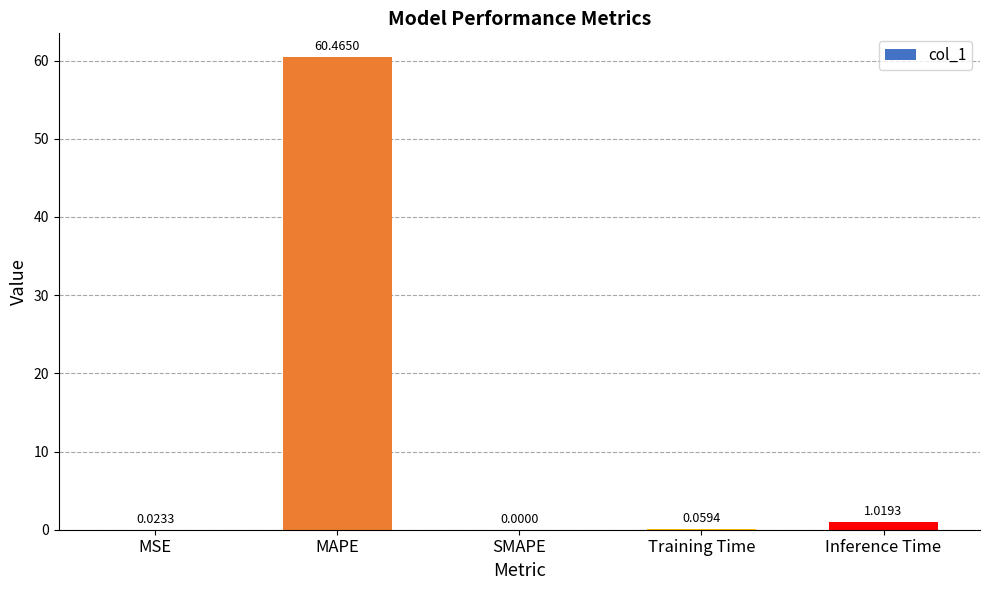

What is the change in value from MAPE to Inference Time?

-59.4